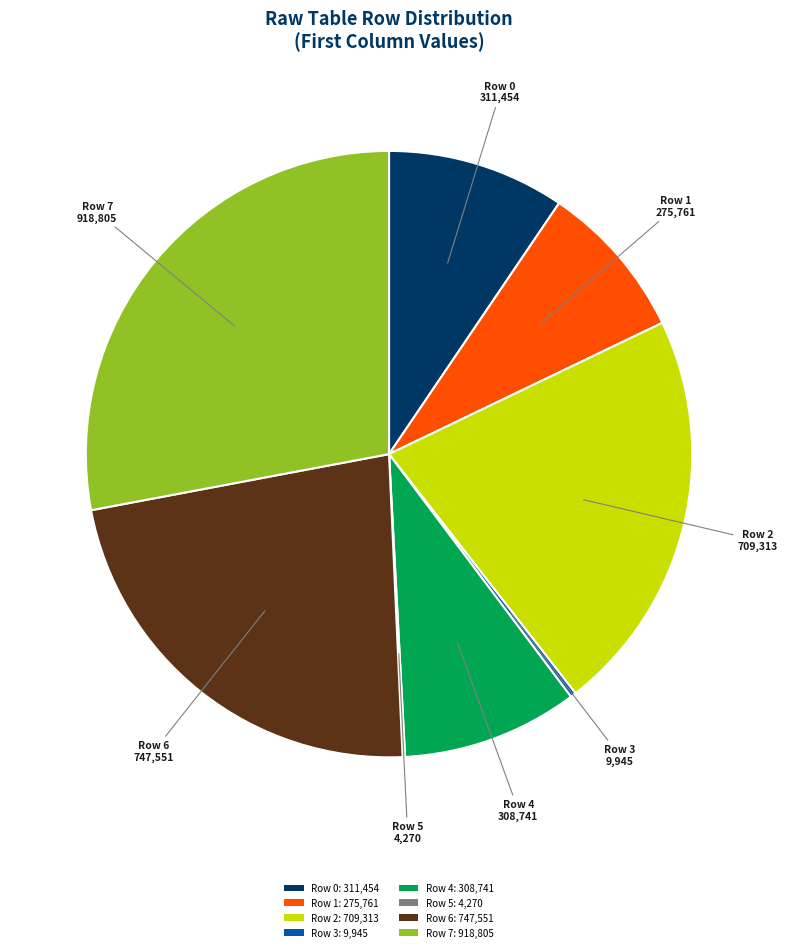

The Row 0: 311,454 slice represents 20% of the pie. True or false?

False